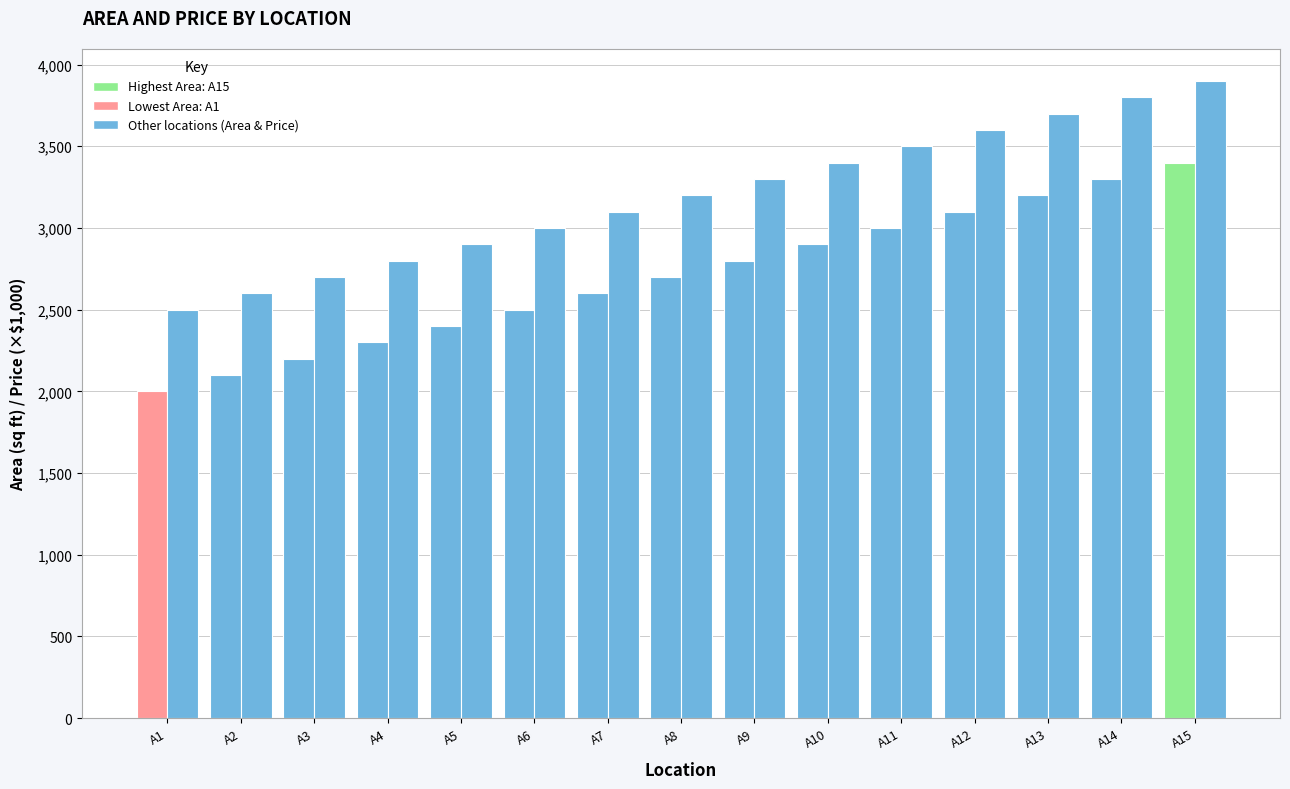

Count the number of data series in this chart.

2